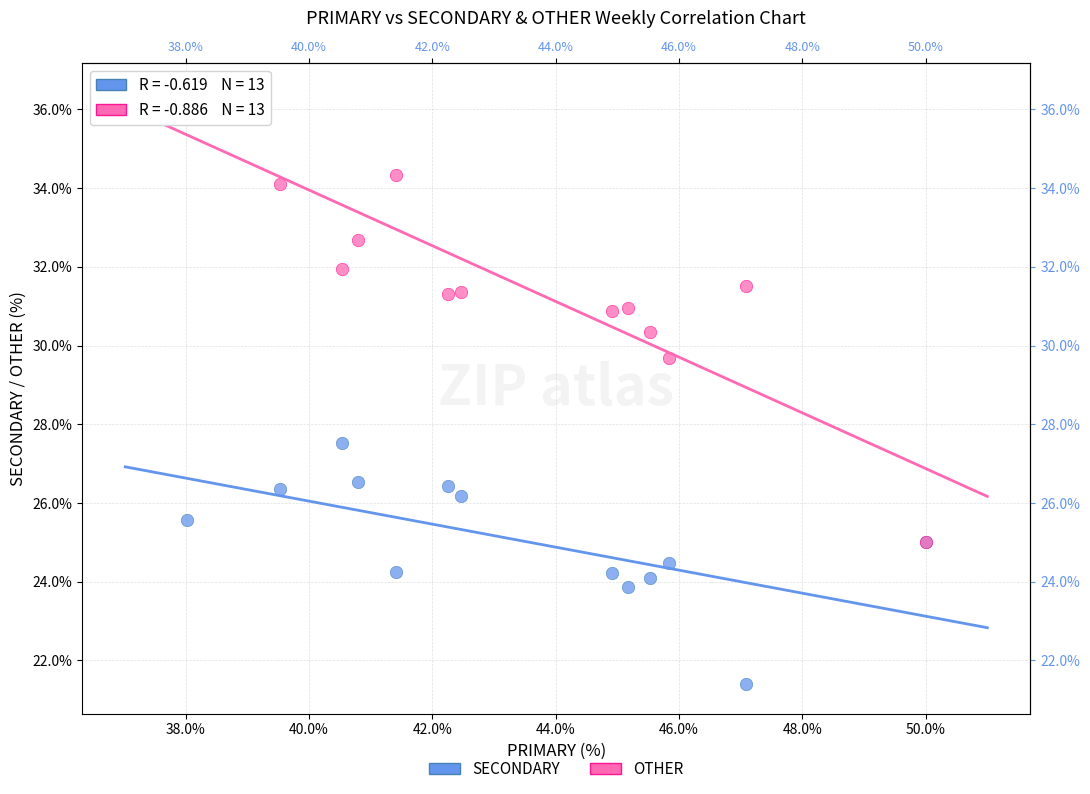

Across all series, what Y value is closest to 28?

27.5